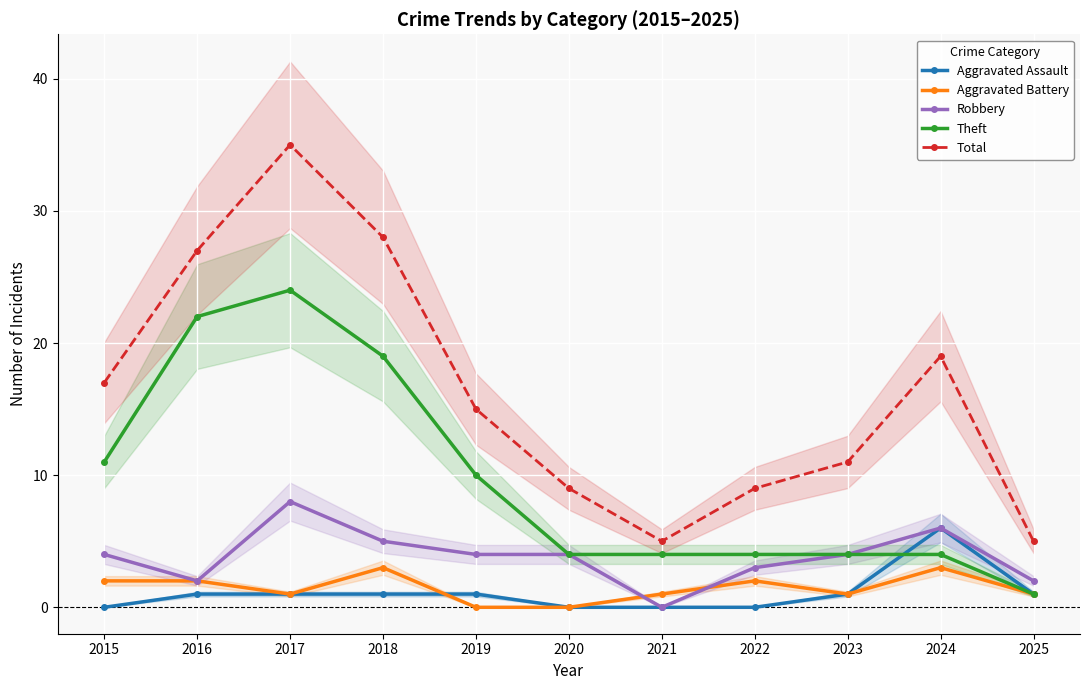

How many values in the Robbery series are below 4?

4